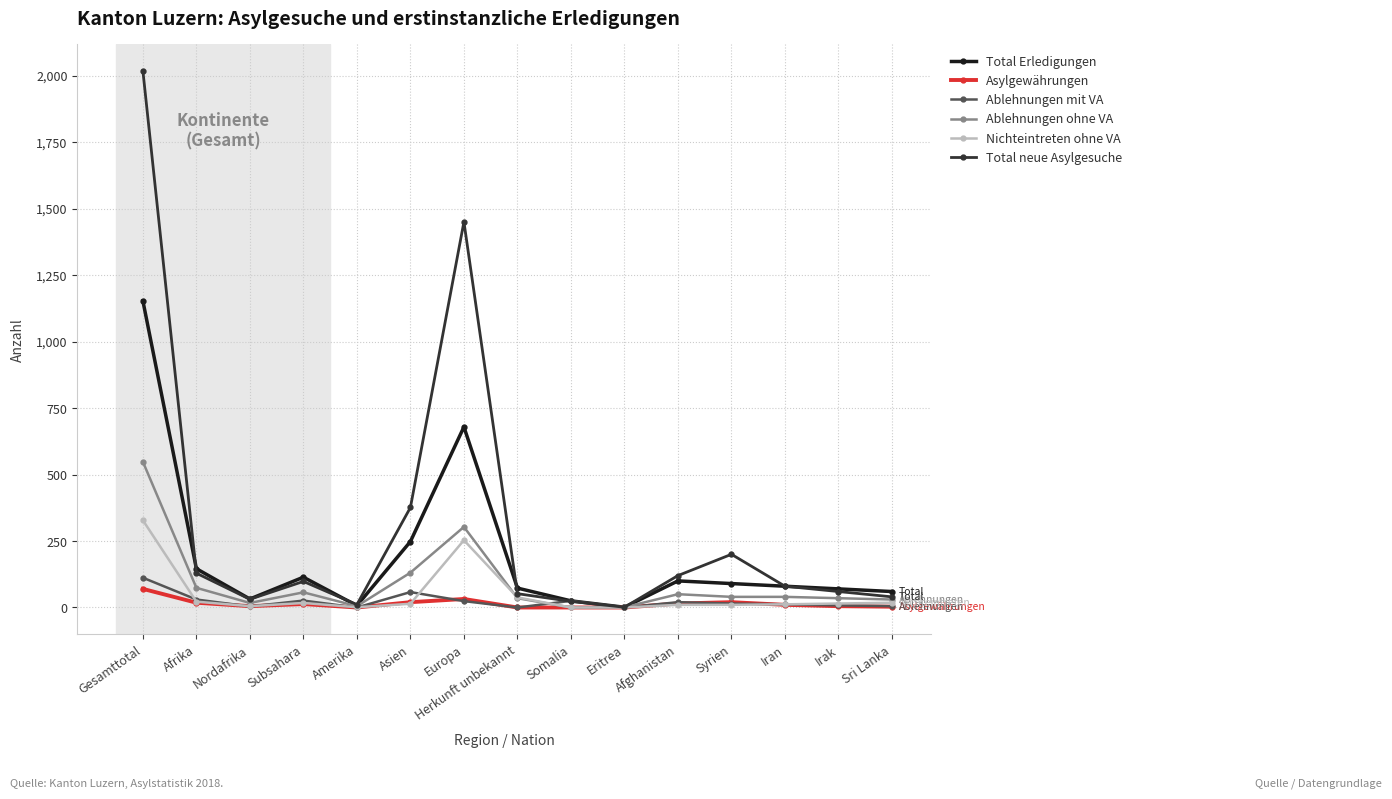

List the series in order of their peak value, lowest first.

Asylgewährungen, Ablehnungen mit VA, Nichteintreten ohne VA, Ablehnungen ohne VA, Total Erledigungen, Total neue Asylgesuche